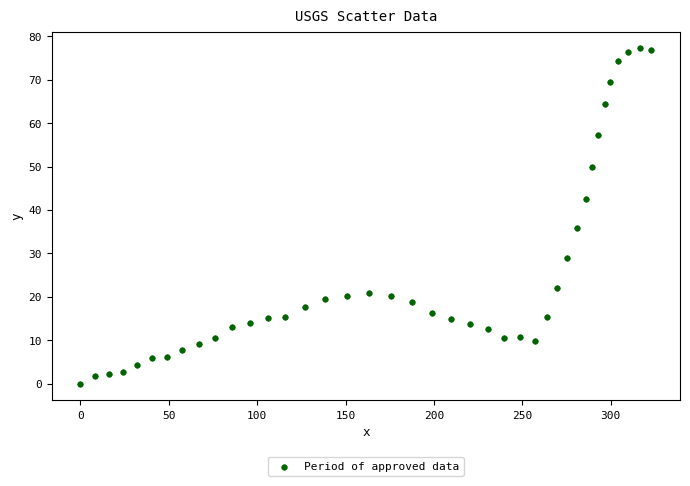

What Y value in the scatter plot is closest to 38?

35.8